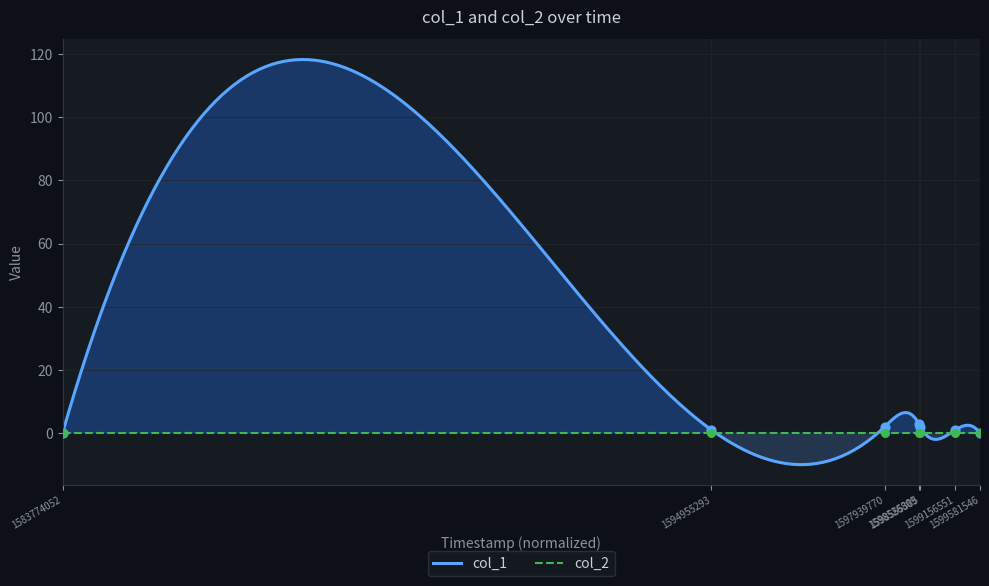

Between 1597939770 and 1599156551, which is larger?

1597939770